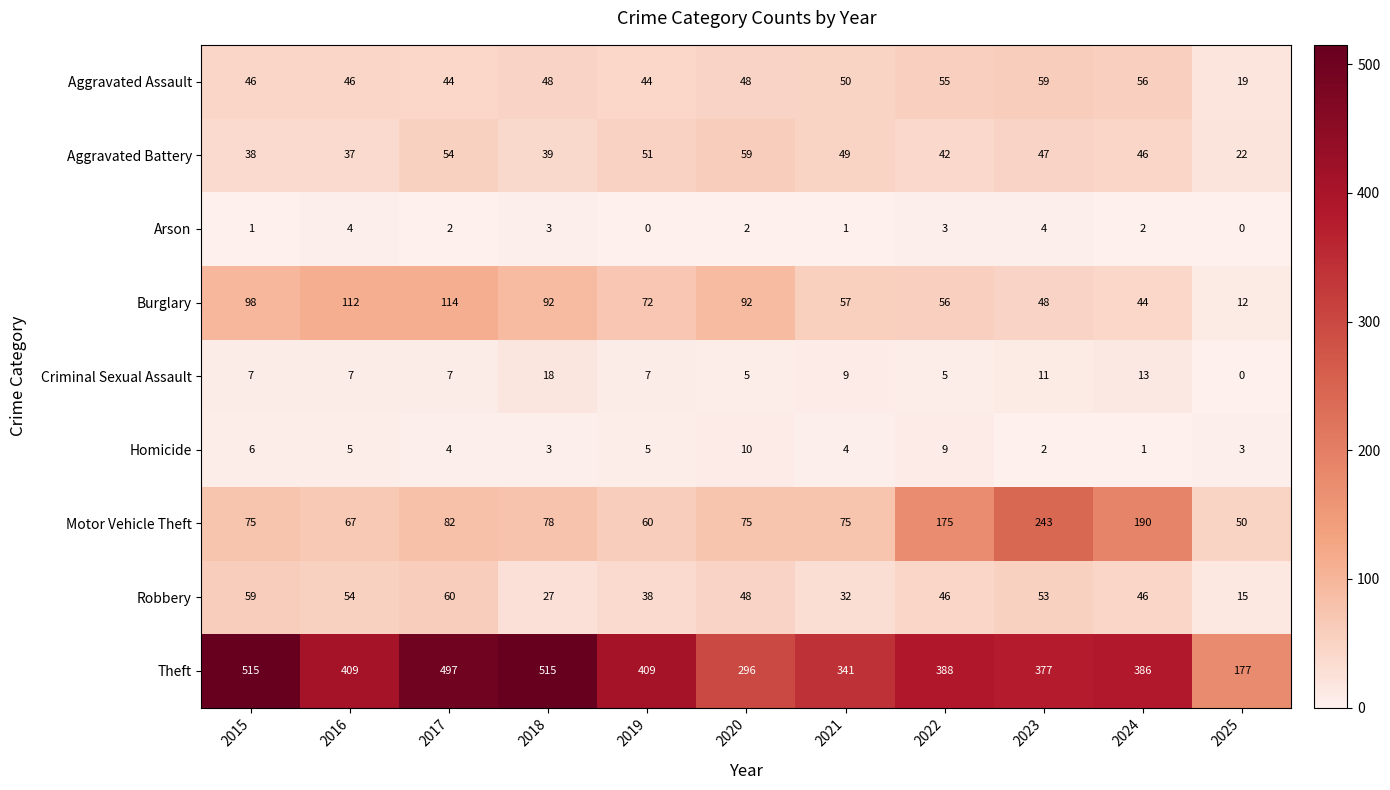

How many data points does each series have?

11